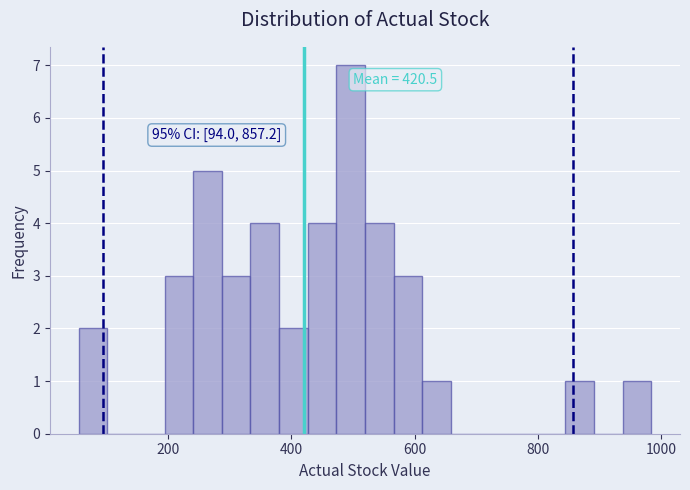

Read against the x-axis, roughly where is the centre of the tallest bar?

500